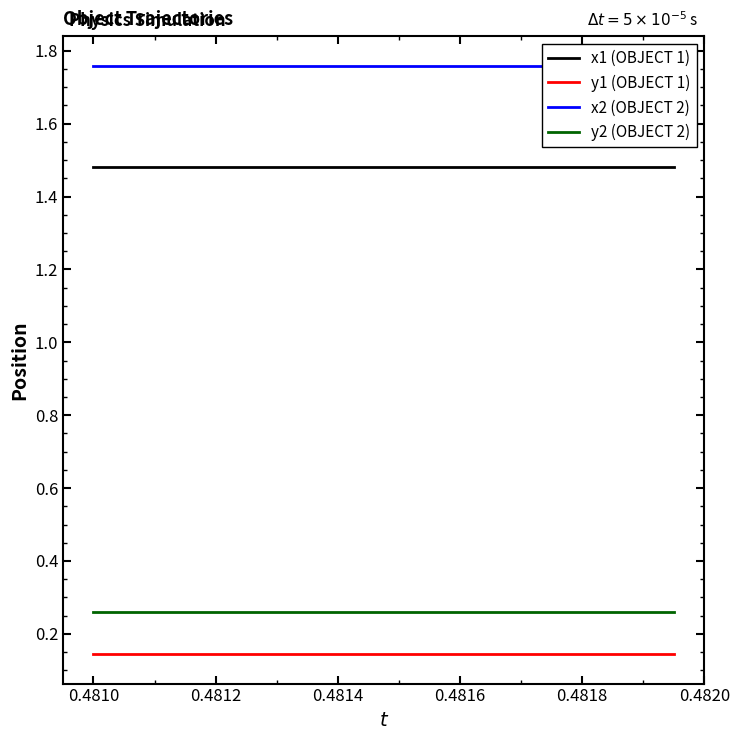

The x1 (OBJECT 1) series shows 0.6 at 0.4814. True or false?

False